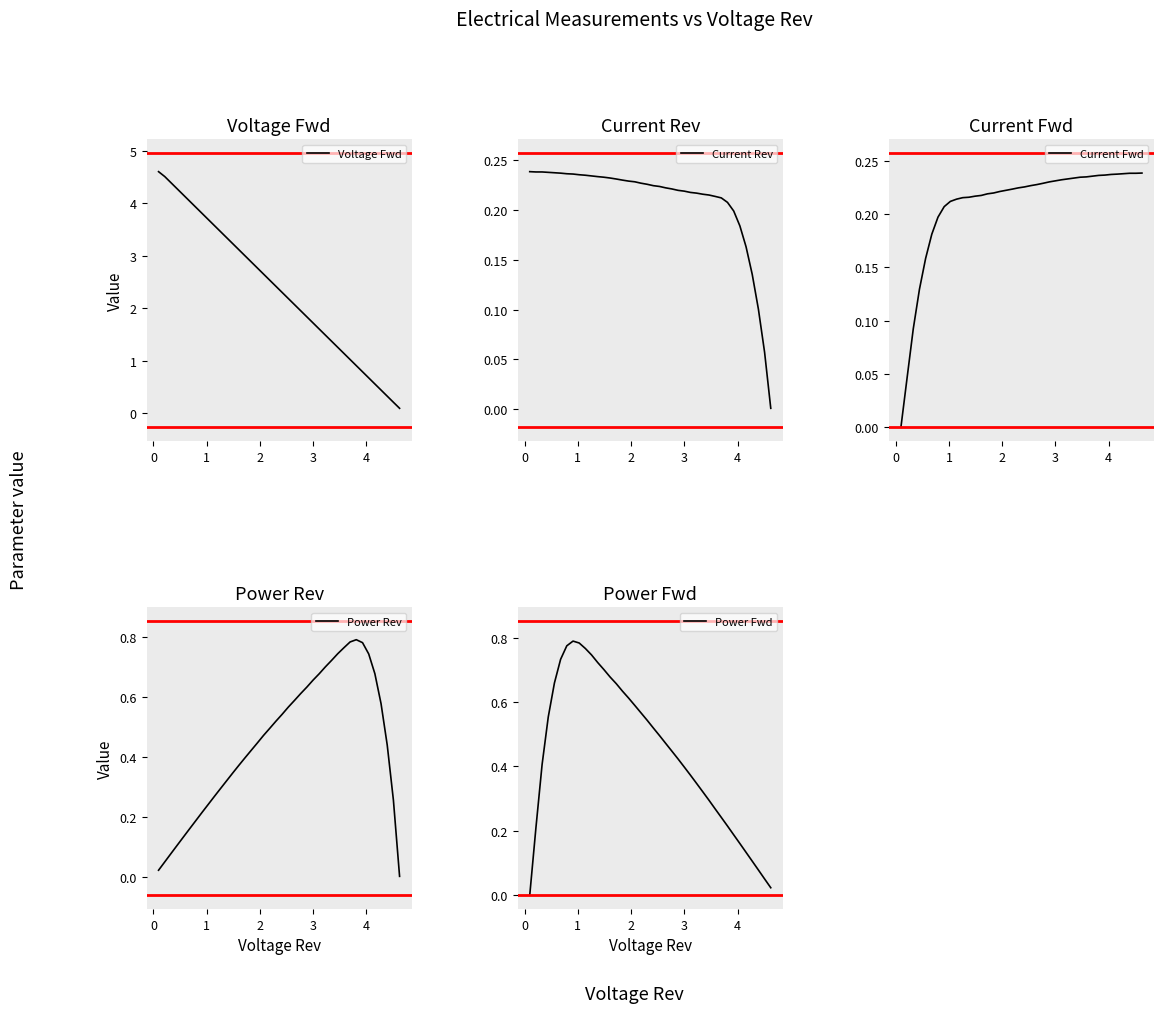

What are all the series names shown in the legend?

Voltage Fwd, Current Rev, Current Fwd, Power Rev, Power Fwd